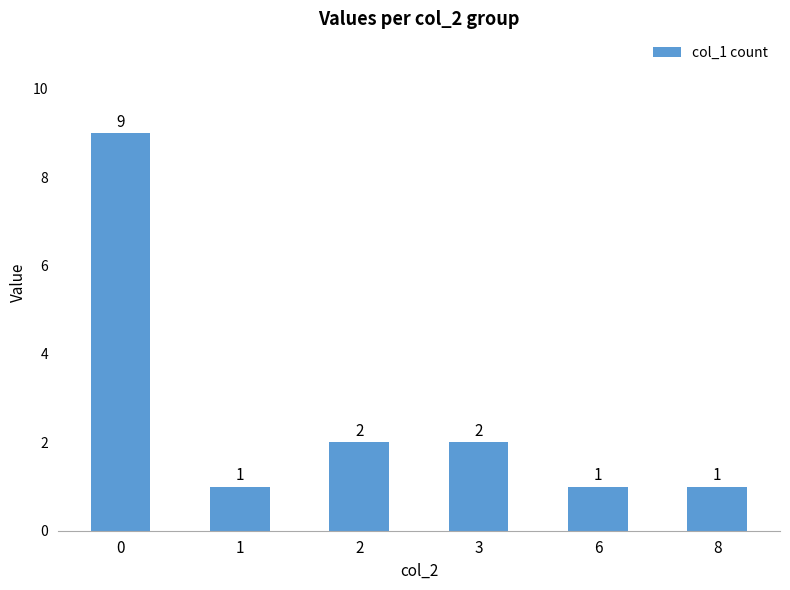

How many bars are there in total?

6